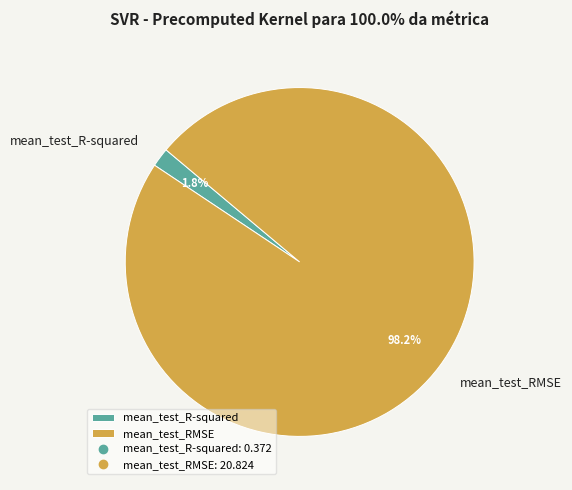

What is the majority slice?

mean_test_RMSE